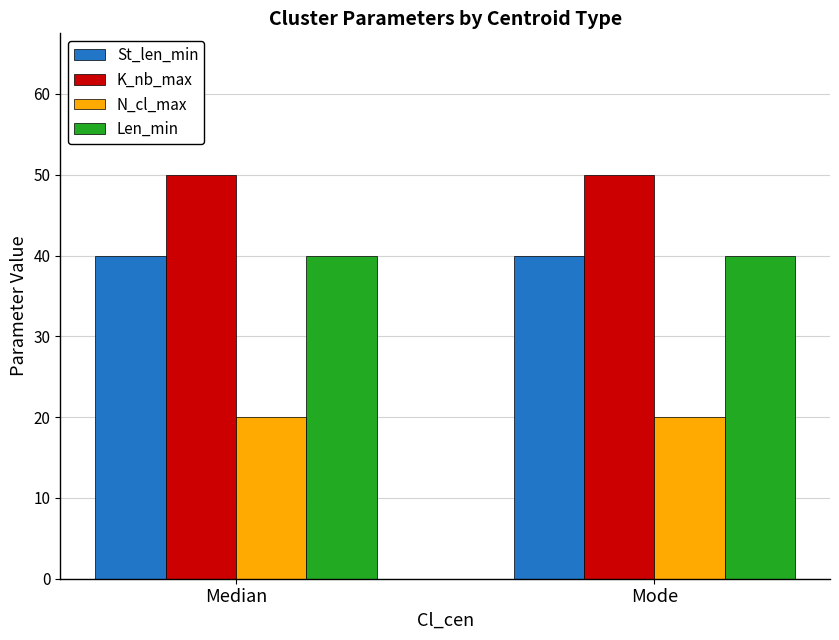

What is the difference between the highest and lowest values at Mode?

30